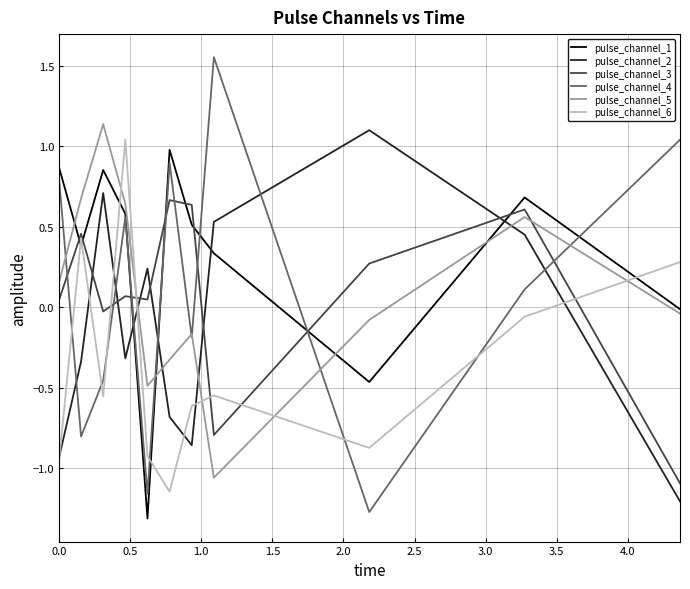

Which series has the largest total across all categories?

pulse_channel_1